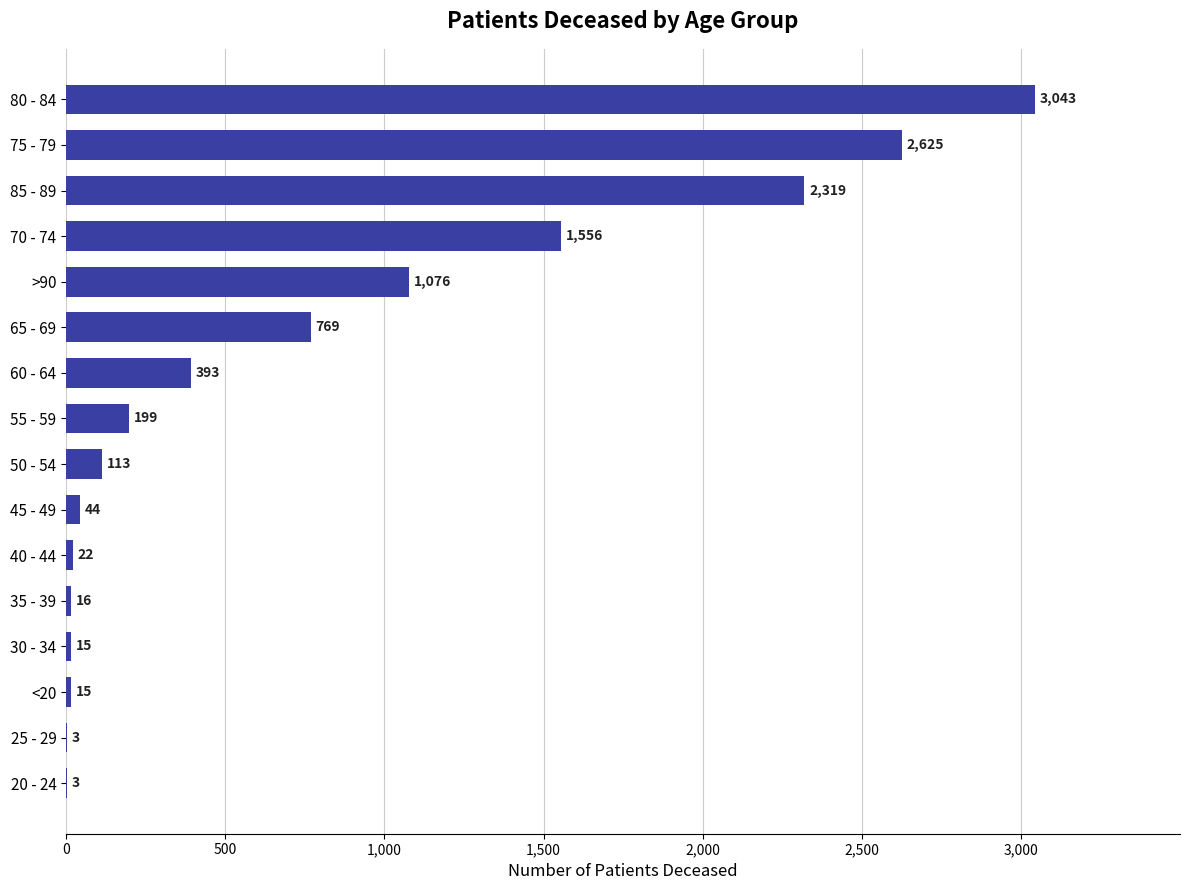

What is the sum of the values at >90 and 55 - 59?

1275